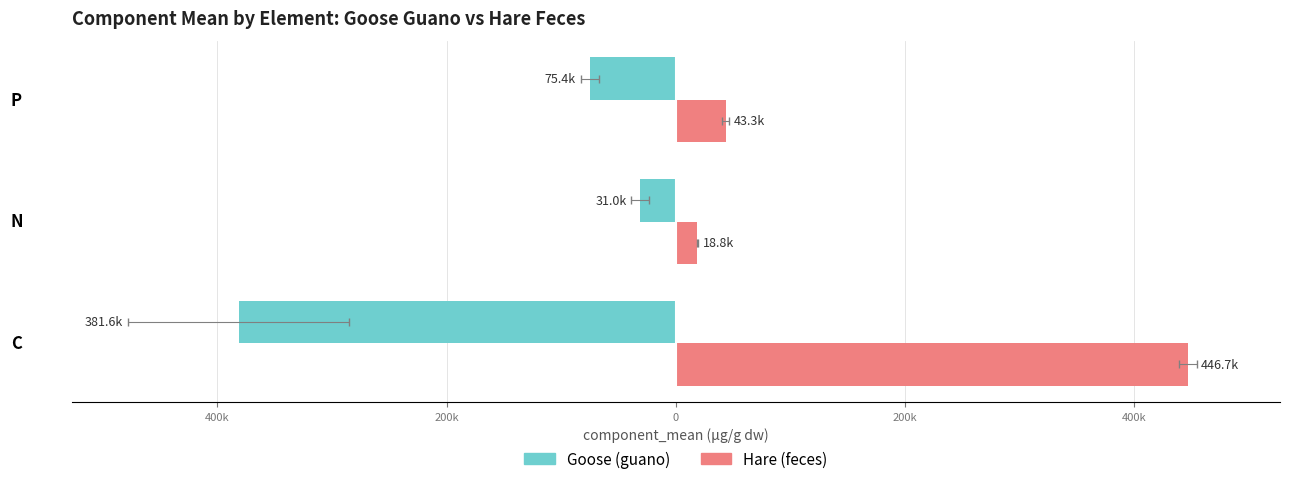

Reading left to right, what are all the values shown in this chart?

Goose (guano): -381620.0	-31035.4	-75350.3
Hare (feces): 446700.0	18812.4	43309.2